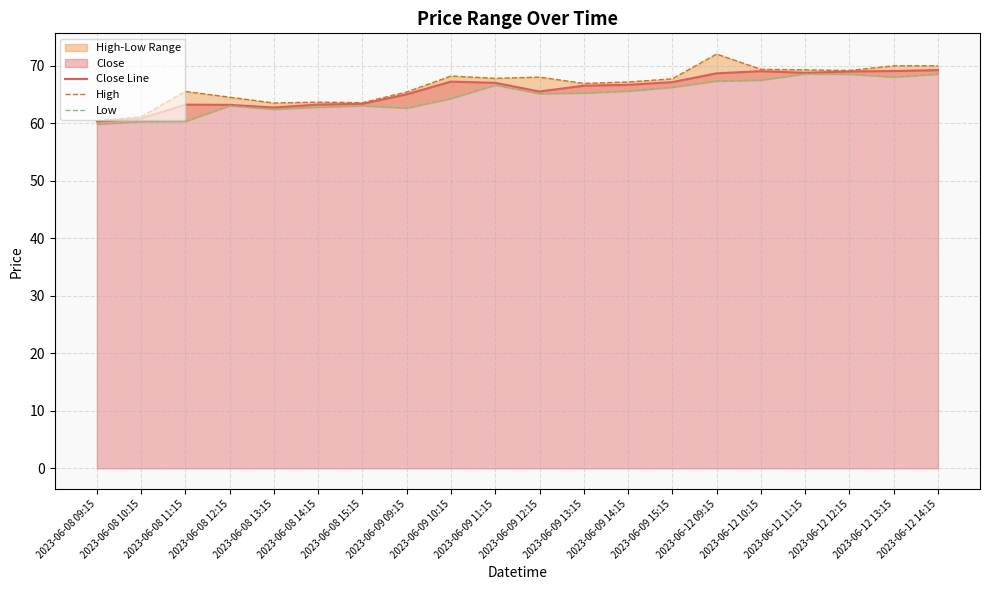

The value of High at 2023-06-08 14:15 is 99.7. True or false?

False